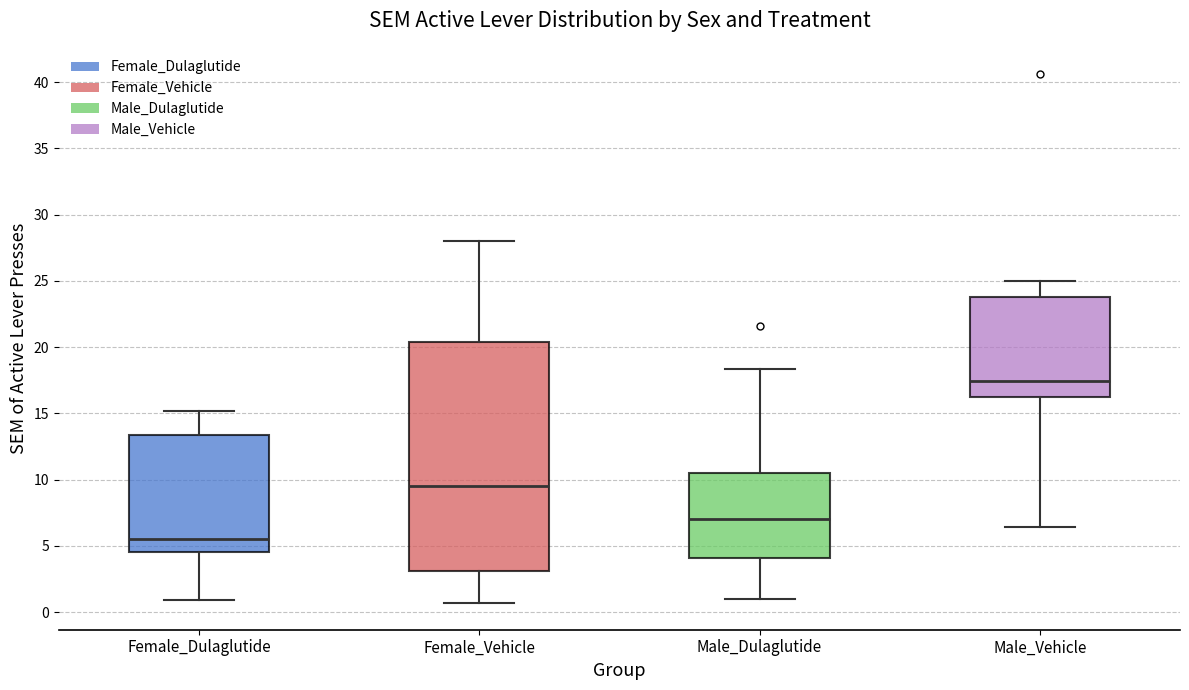

Reading left to right, read every box against the y-axis: the position of its median line, the range the box covers, and the ends of its whiskers. The values are not printed on the chart, so give them approximately, as read against the axis.

Female_Dulaglutide: median 5.5, box 4.5 to 13.5, whiskers 1.0 to 15.0
Female_Vehicle: median 9.5, box 3.0 to 20.5, whiskers 0.5 to 28.0
Male_Dulaglutide: median 7.0, box 4.0 to 10.5, whiskers 1.0 to 18.5
Male_Vehicle: median 17.5, box 16.5 to 24.0, whiskers 6.5 to 25.0